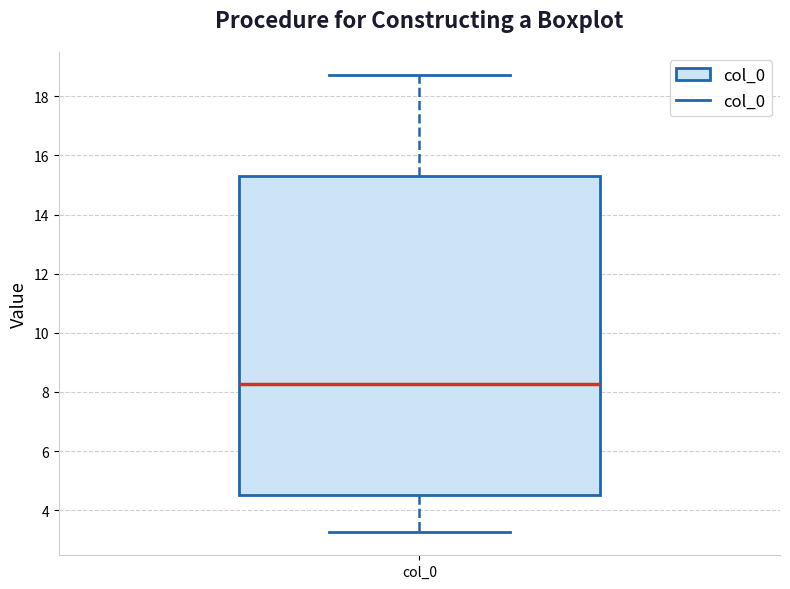

Transcribe this box plot: give where the median line is, the range the box spans, and where the two whiskers end, as read against the y-axis. The values are not printed on the chart, so give them approximately, as read against the axis.

median 8.2, box 4.6 to 15.4, whiskers 3.2 to 18.8